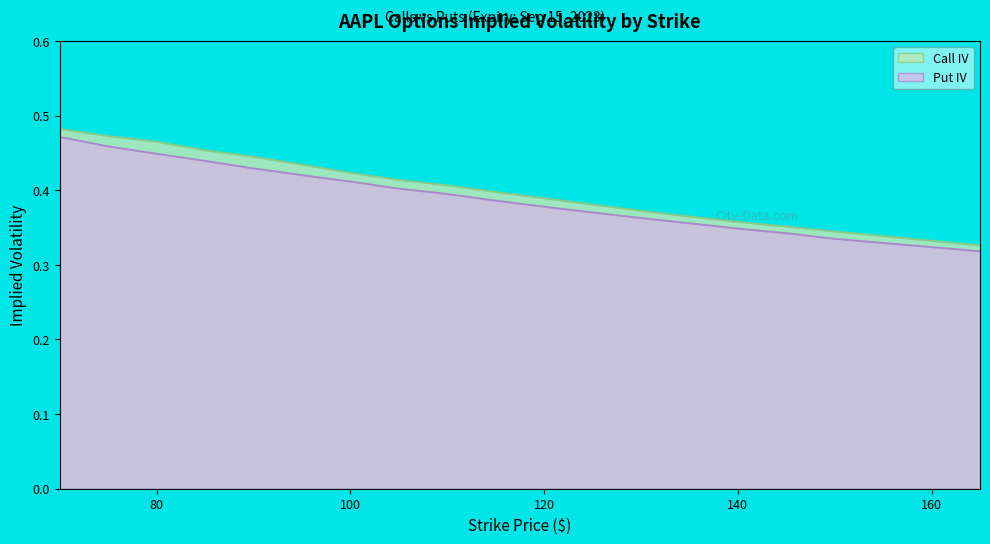

At how many categories does at least one series exceed 0?

20